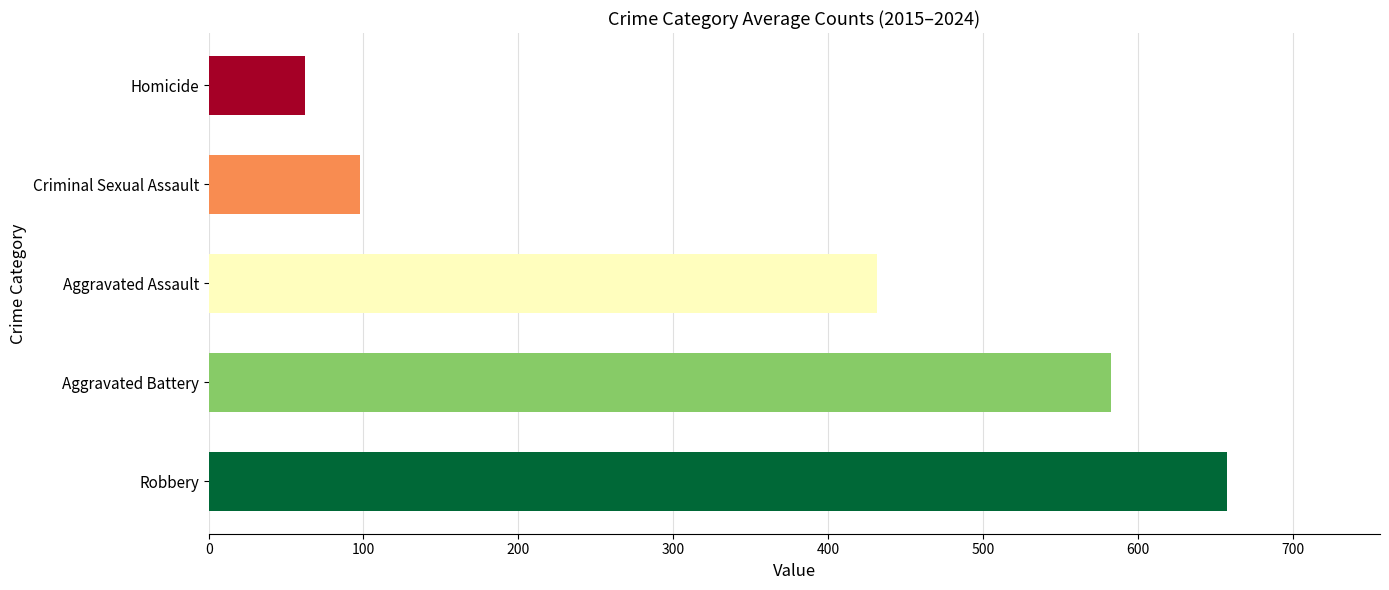

How many values are below 431?

2